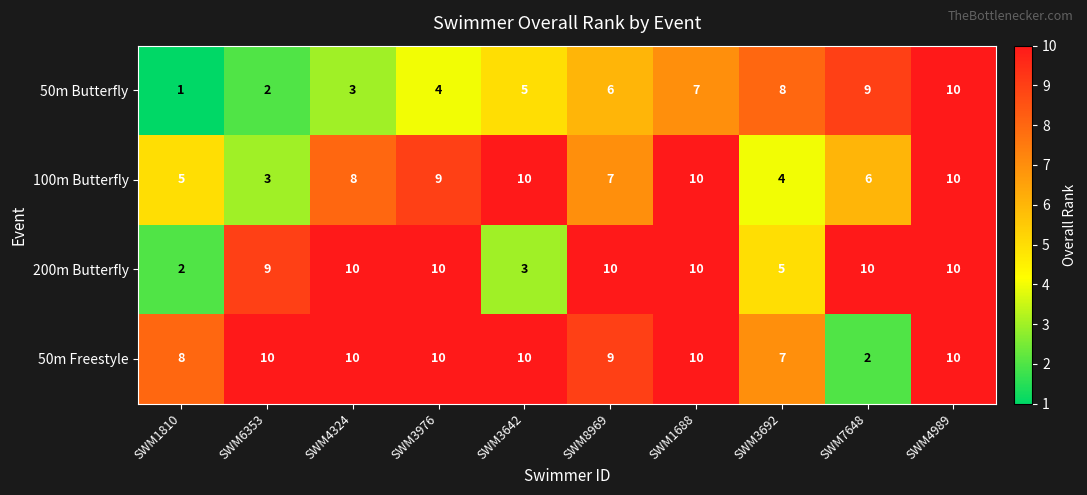

What is the sum of the 200m Butterfly values at SWM3976 and SWM1688?

20